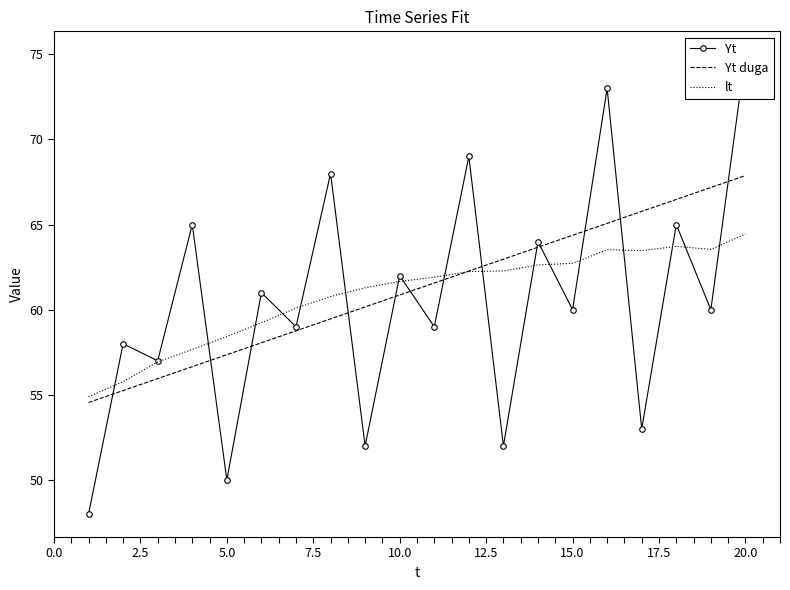

At which label does lt reach its peak?

20.0